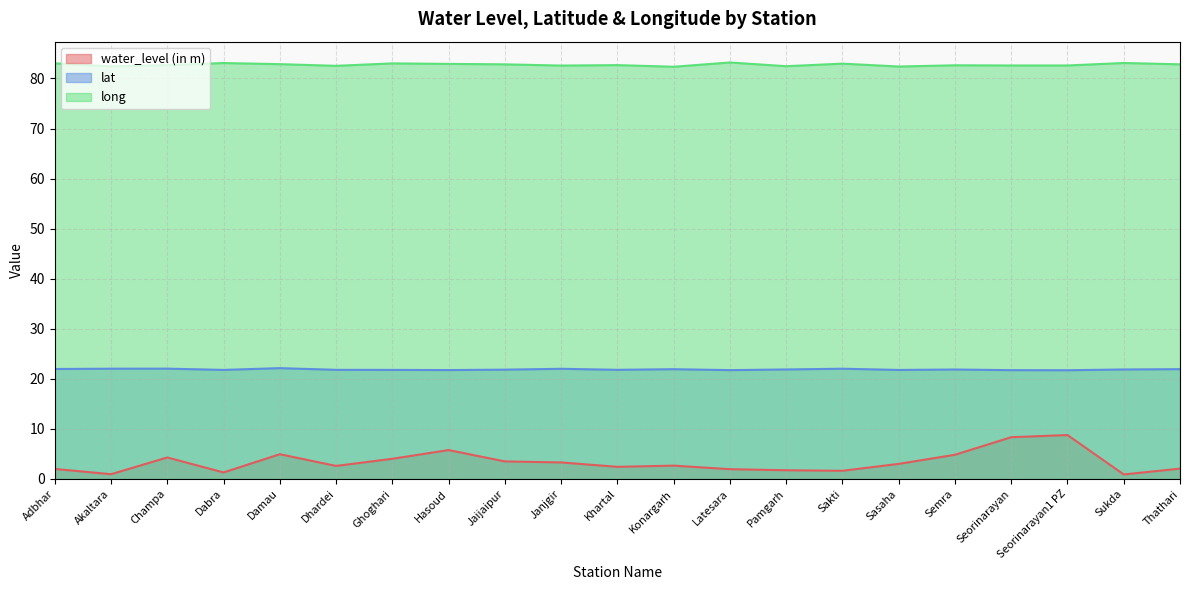

How many lines are shown in the chart?

3